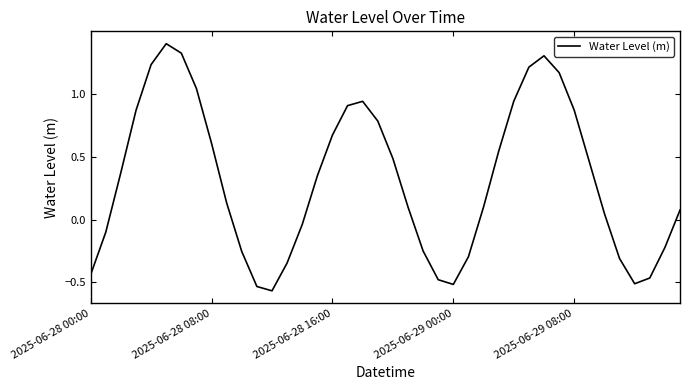

What is the difference between the maximum and second lowest values?

1.9